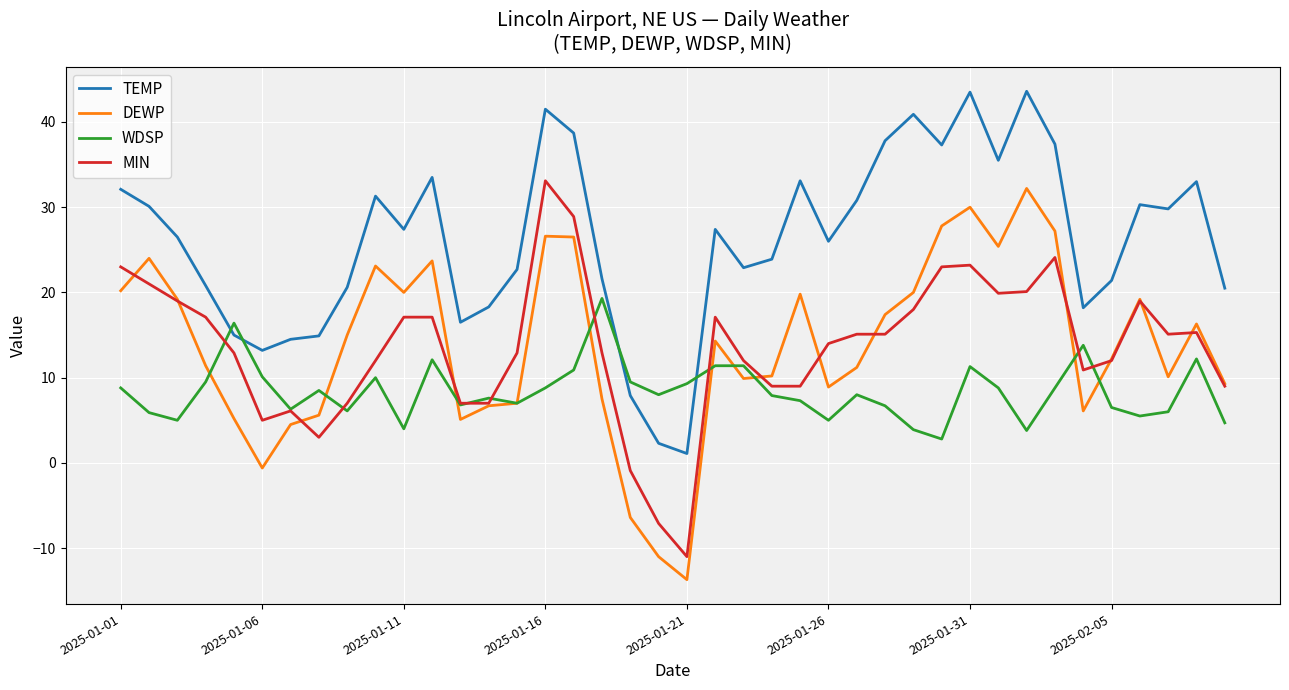

How many values in the MIN series are below 15?

20